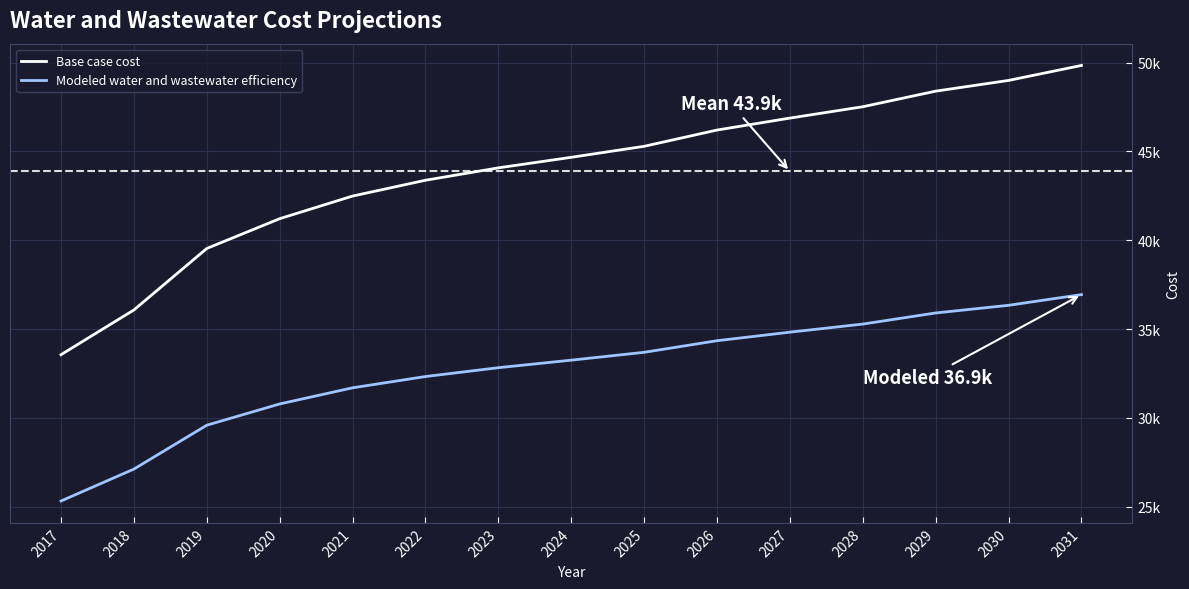

Does the chart have visible grid lines?

Yes